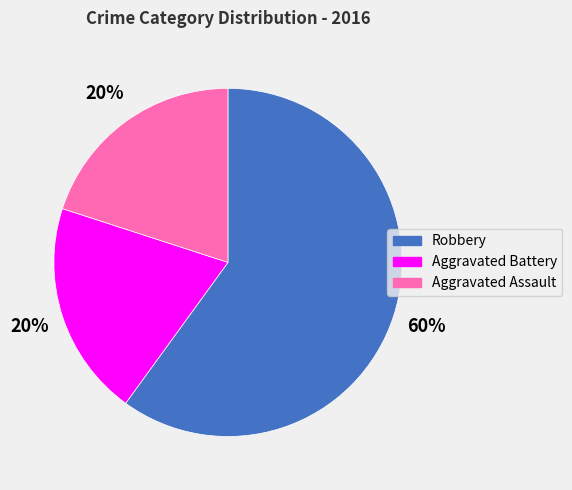

To the nearest percent, what is the average slice percentage?

33%